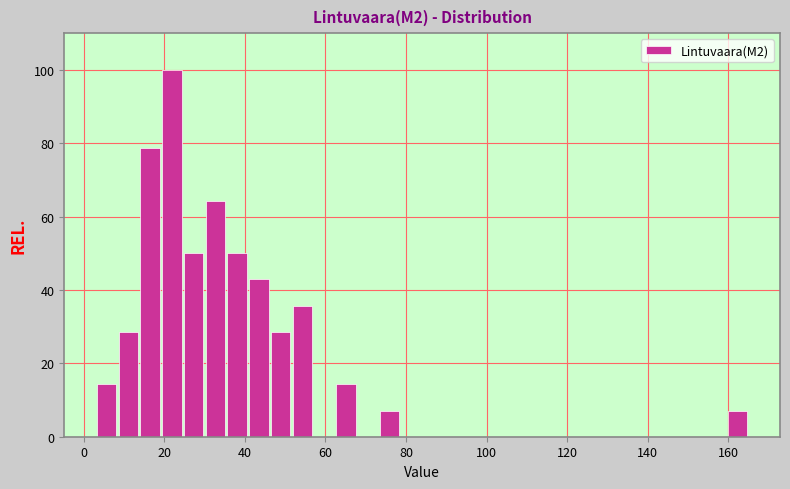

Around what value on the x-axis is the tallest bar? Give the approximate position of its centre, as read against the axis.

22